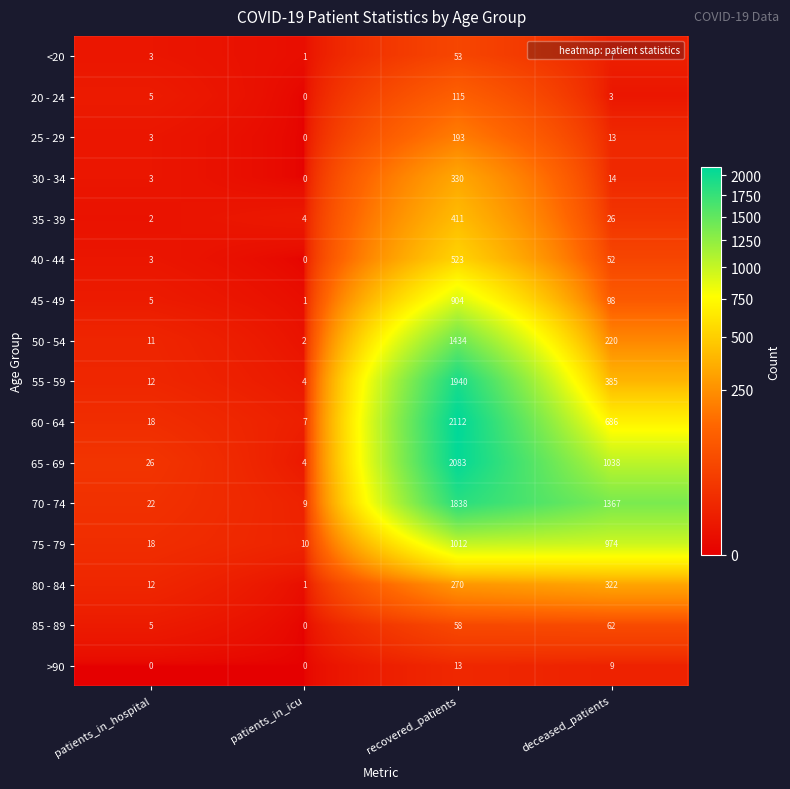

What is the difference between the highest and lowest values at patients_in_icu?

10